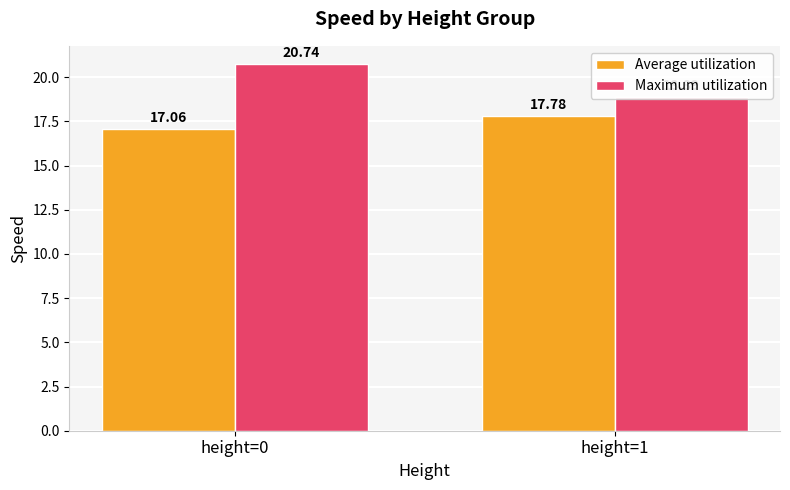

Reading left to right, list all the values displayed in this chart.

Average utilization: 17.1	17.8
Maximum utilization: 20.7	18.9